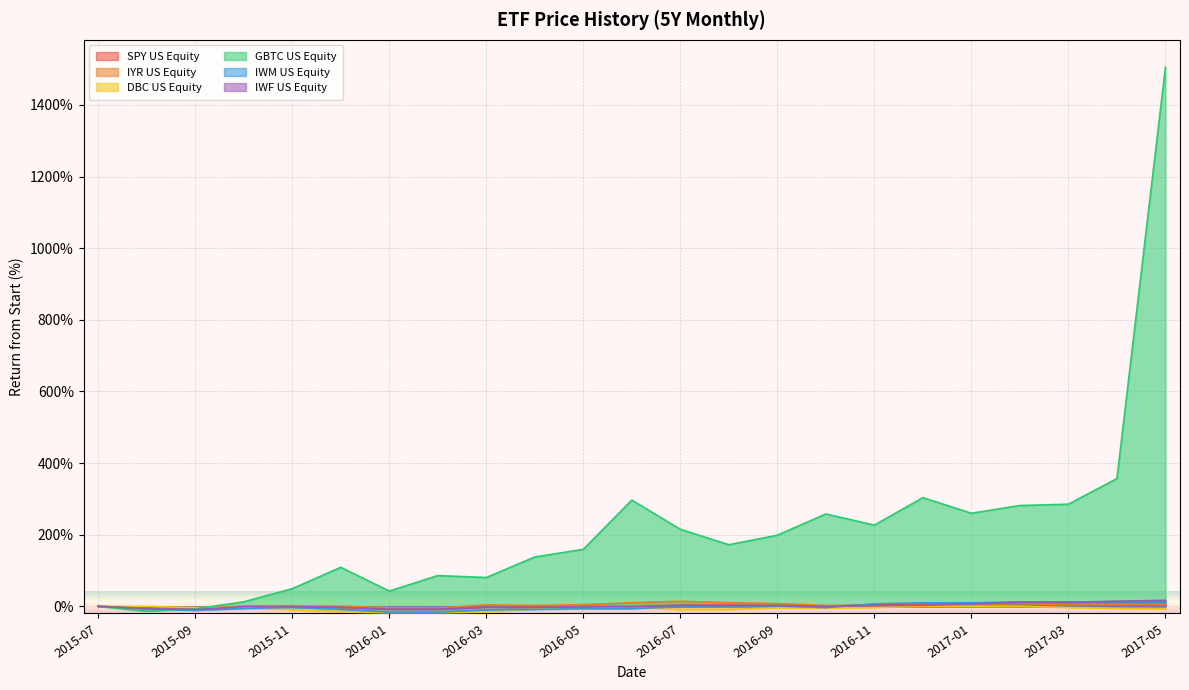

How many lines are shown in the chart?

6